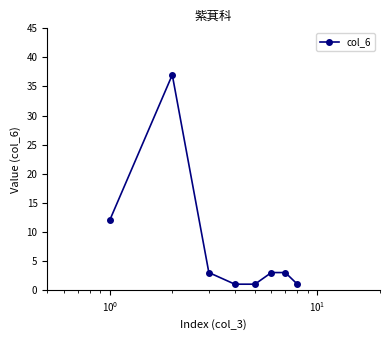

What is the difference between the maximum and minimum values?

36